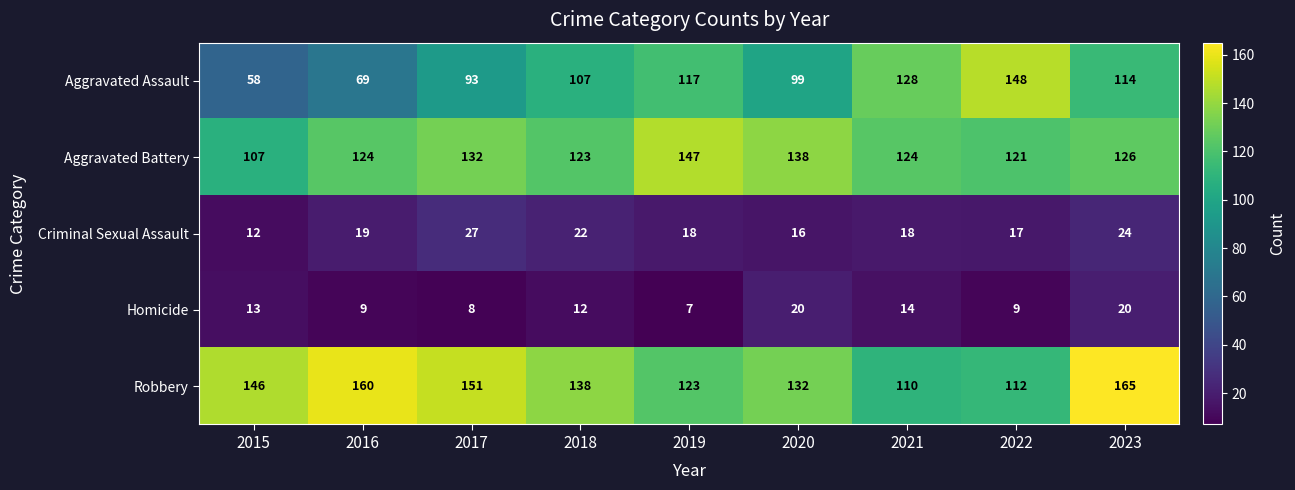

How many distinct data groups are displayed?

5